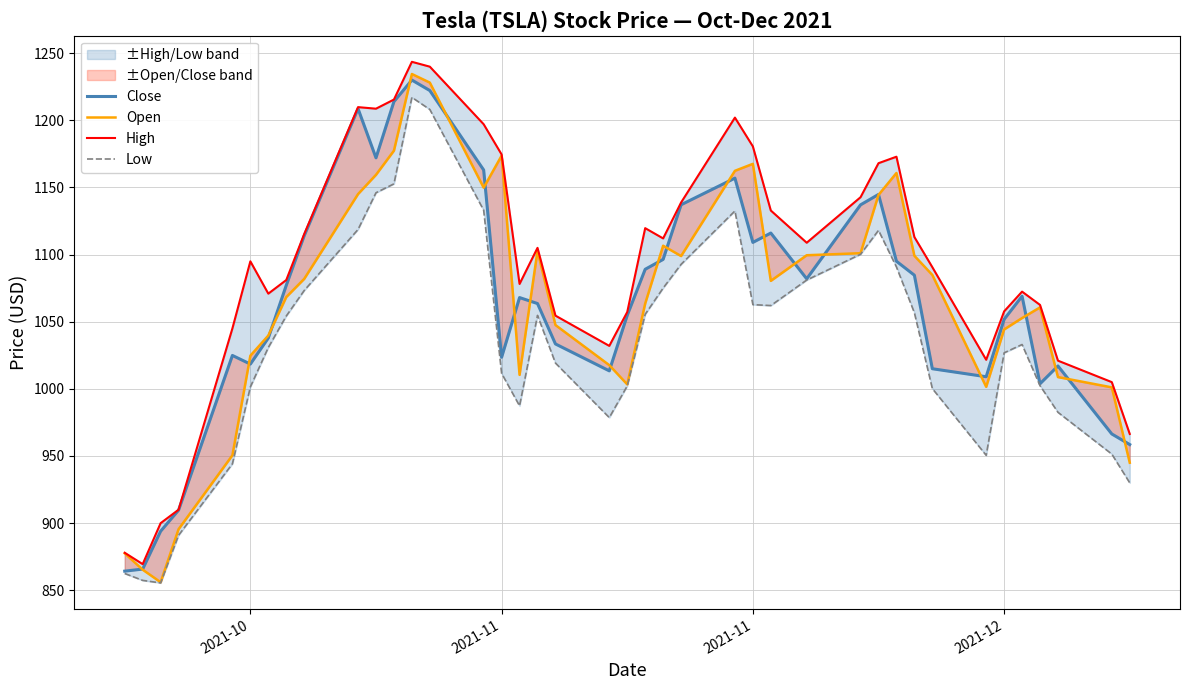

Does the chart display data point markers on the line(s)?

No